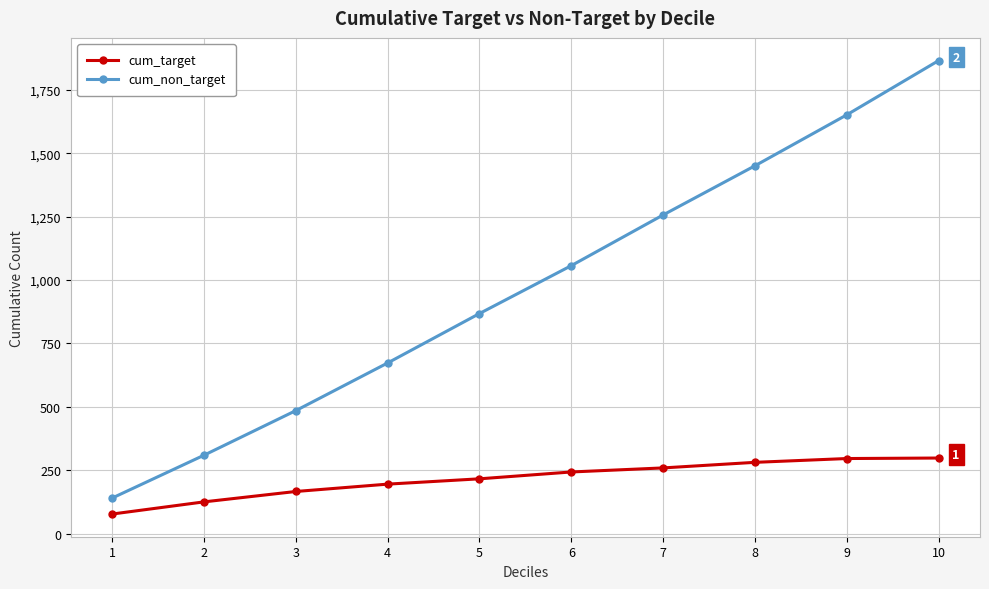

Count the number of categories in the chart.

10